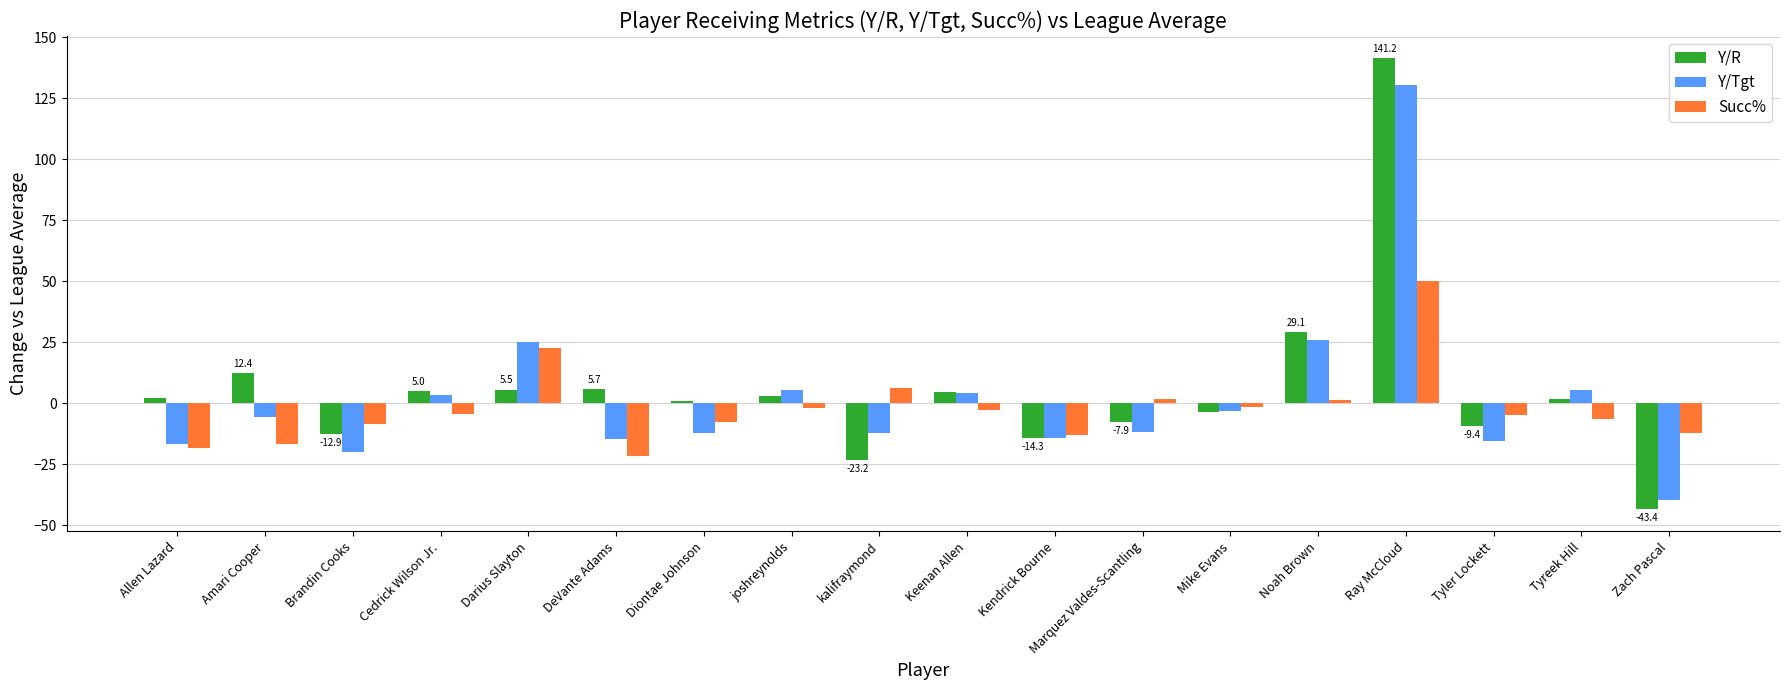

At which label is Y/R closest to 48?

Noah Brown